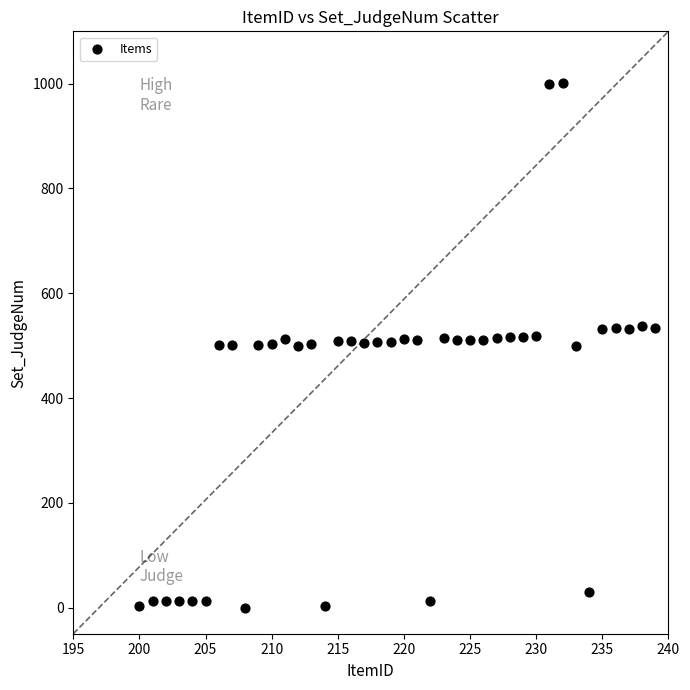

What is the range of X values (max minus min)?

39